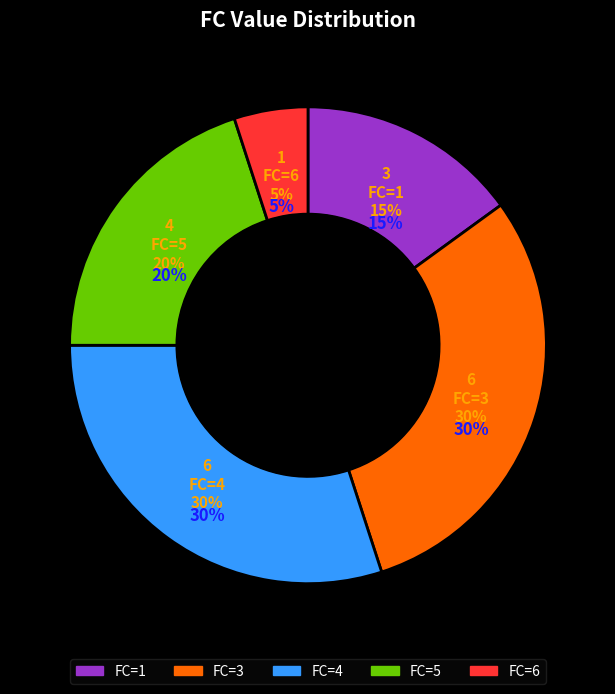

Is FC=5 the majority of the pie?

No